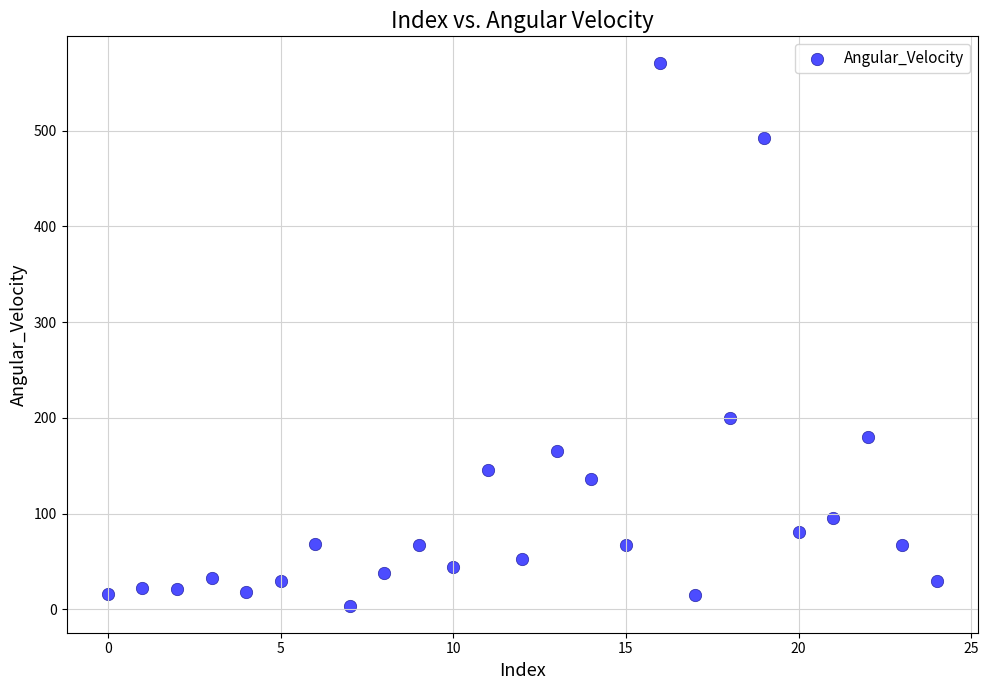

What is the range of Y values (max minus min)?

566.4